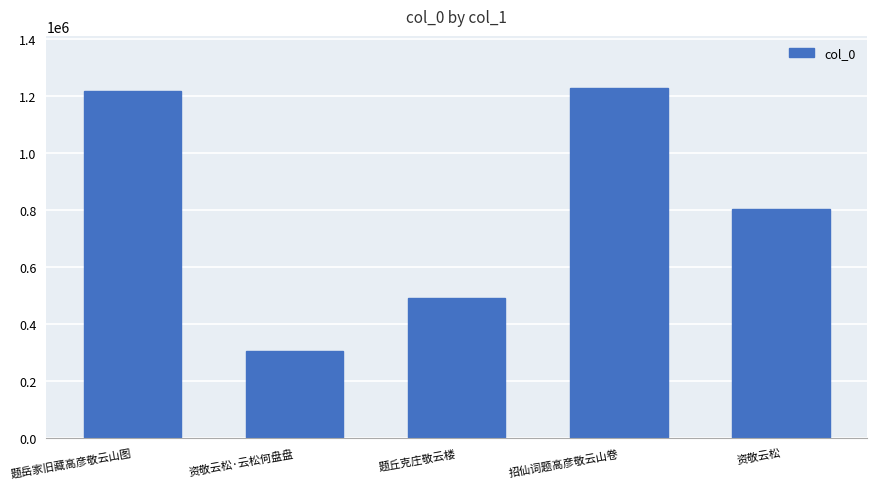

Reading left to right, extract all data points from this chart.

题岳家旧藏高彦敬云山图=1219602	资敬云松·云松何盘盘=305098	题丘克庄敬云楼=489694	招仙词题高彦敬云山卷=1228298	资敬云松=804477